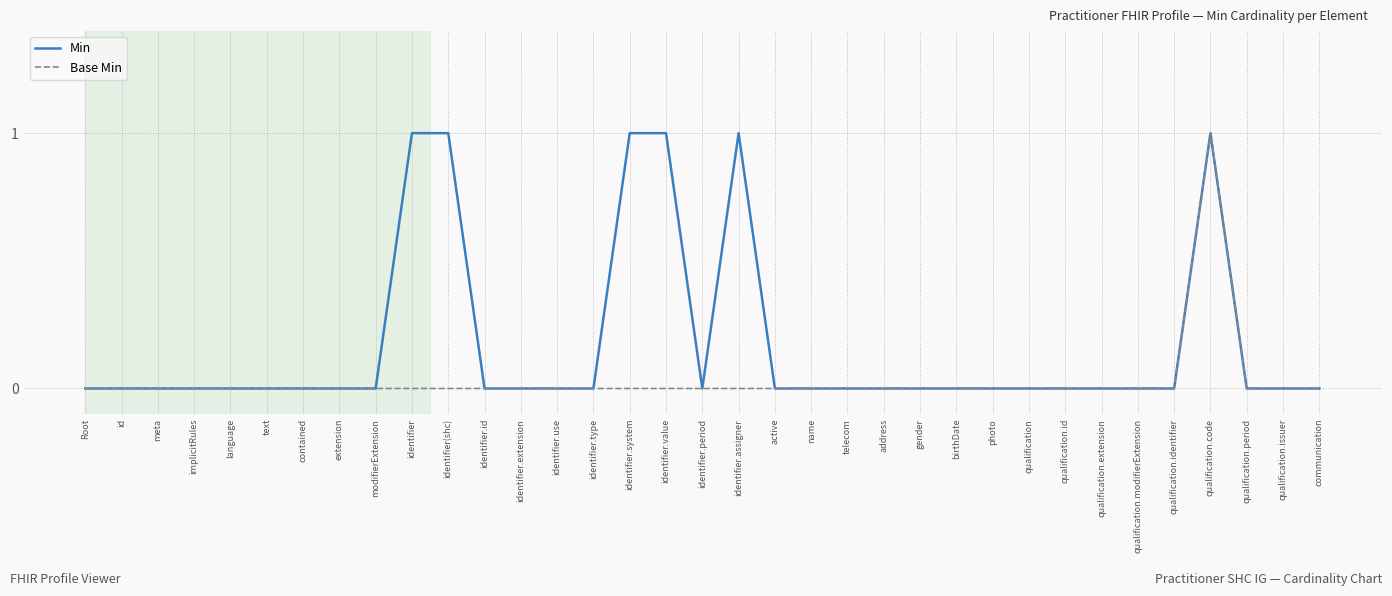

What position from the right is qualification.modifierExtension?

6